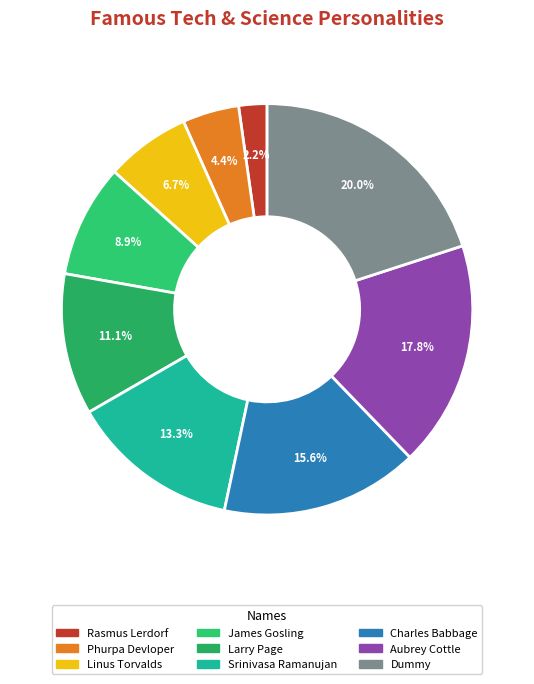

What is the ratio of the value at Dummy to the value at James Gosling?

2.2